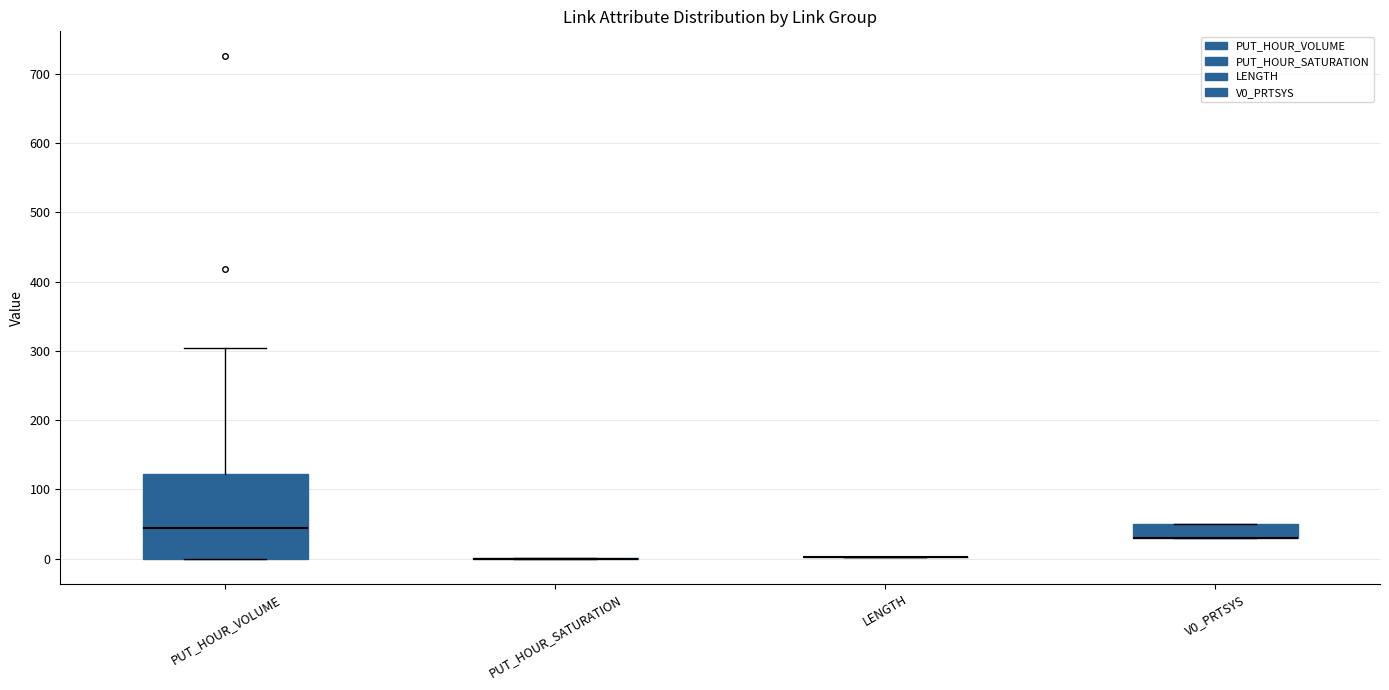

Where is the lower edge of the box for V0_PRTSYS on the y-axis? The values are not printed on the chart, so give them approximately, as read against the axis.

30